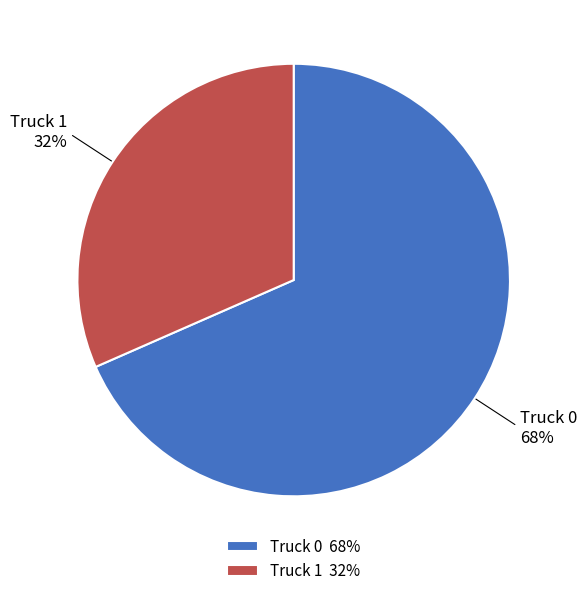

What is the largest slice in the pie chart?

Truck 0